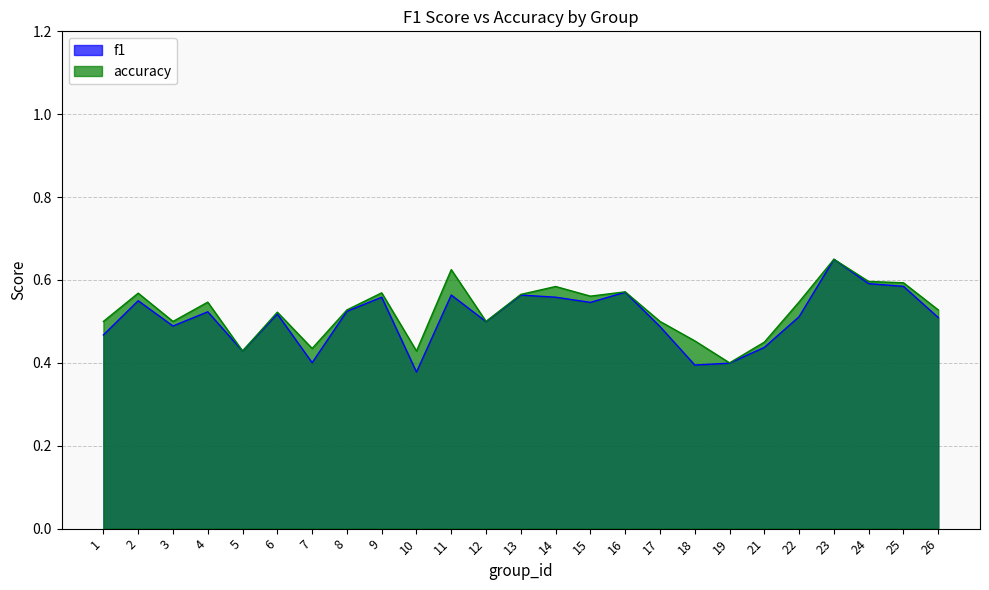

What are all the series names shown in the legend?

f1, accuracy